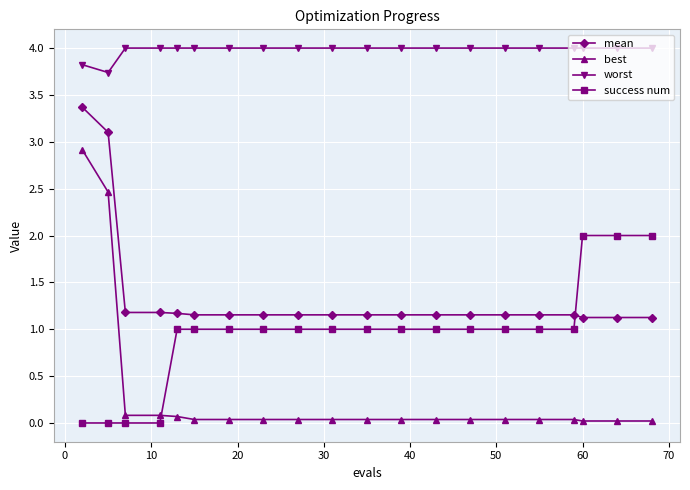

What is the minimum value for mean?

1.1